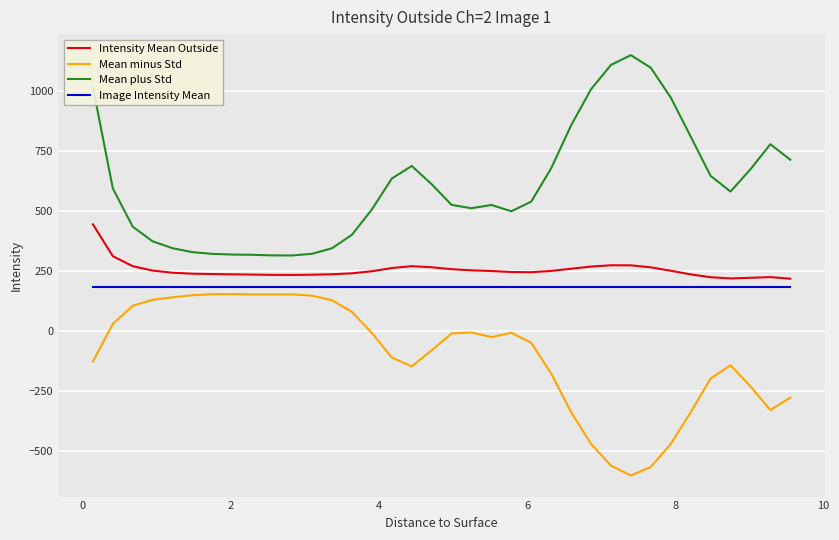

What is the smallest value displayed?

-600.2